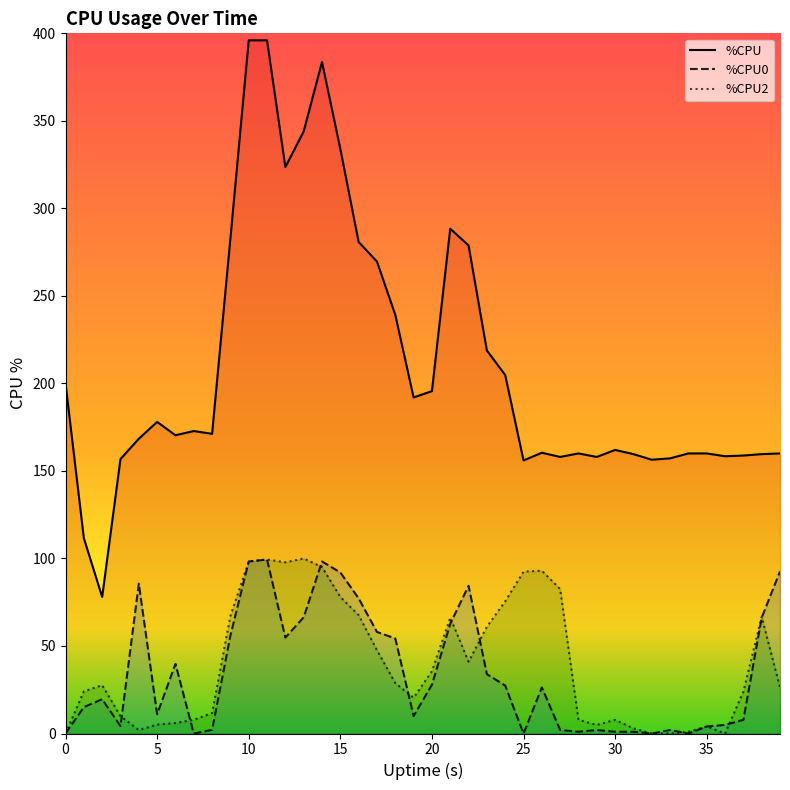

True or false: %CPU0 has a value of 1.0 at 28.

True